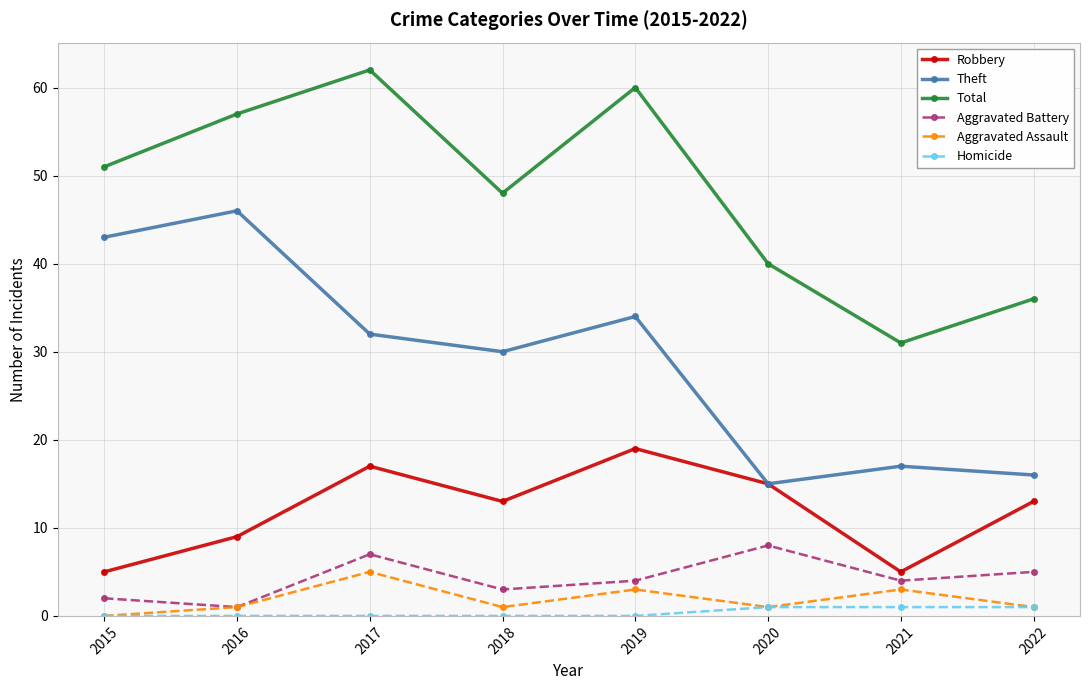

The Homicide series shows 1 at 2022. True or false?

True